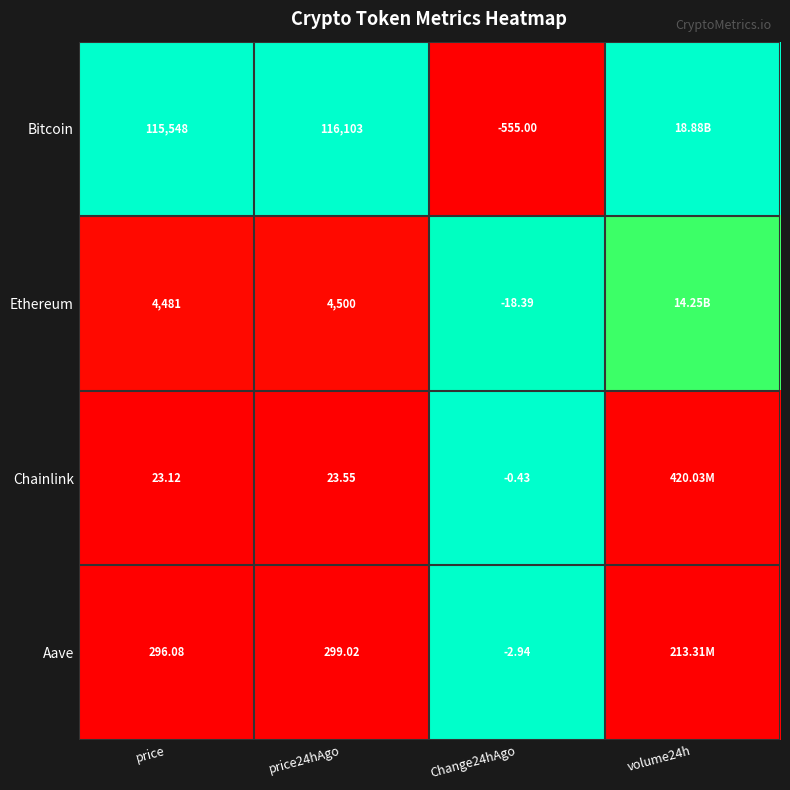

Rank the series at price from lowest to highest value.

Chainlink, Aave, Ethereum, Bitcoin